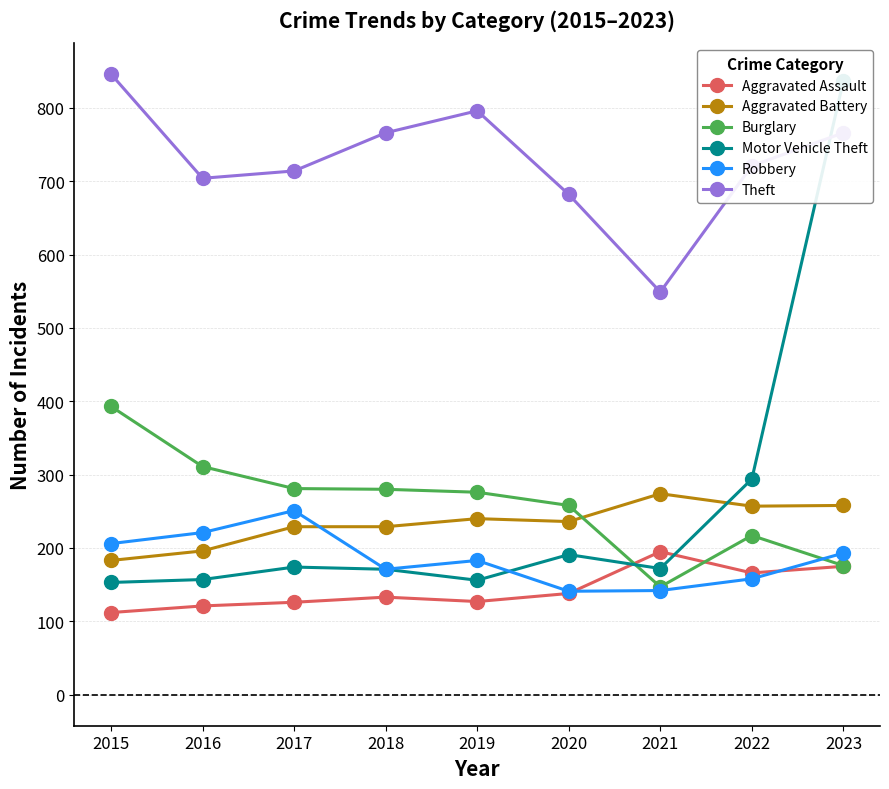

Between 2015 and 2023, which series saw the biggest shift?

Motor Vehicle Theft